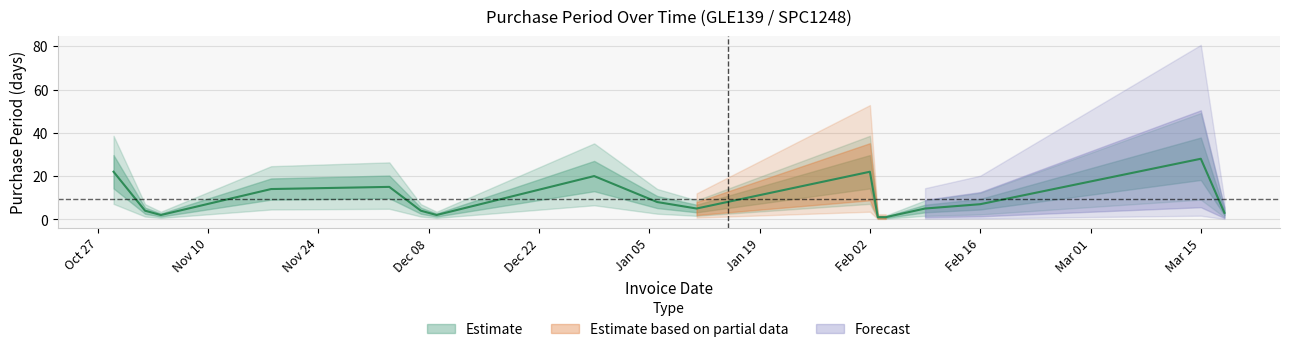

At which category does the data reach its first local valley?

2015-11-04